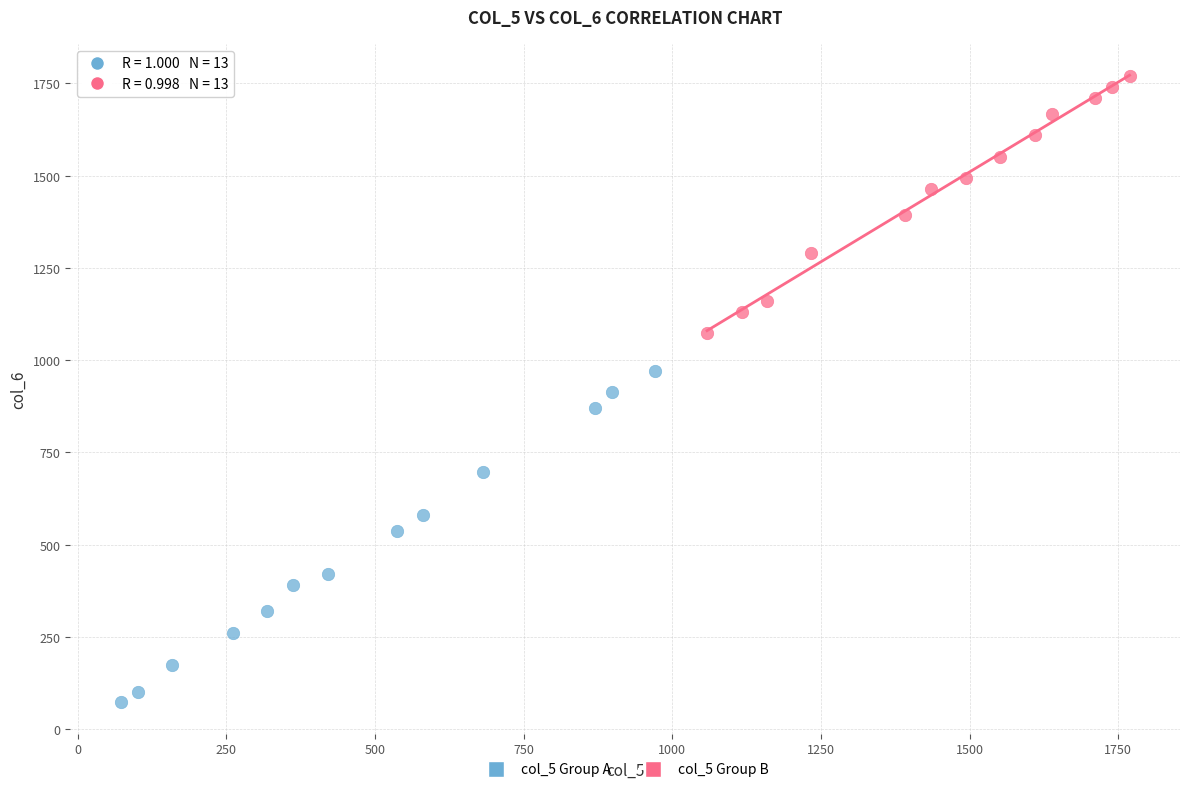

Which series reaches the minimum Y coordinate?

col_5 Group A